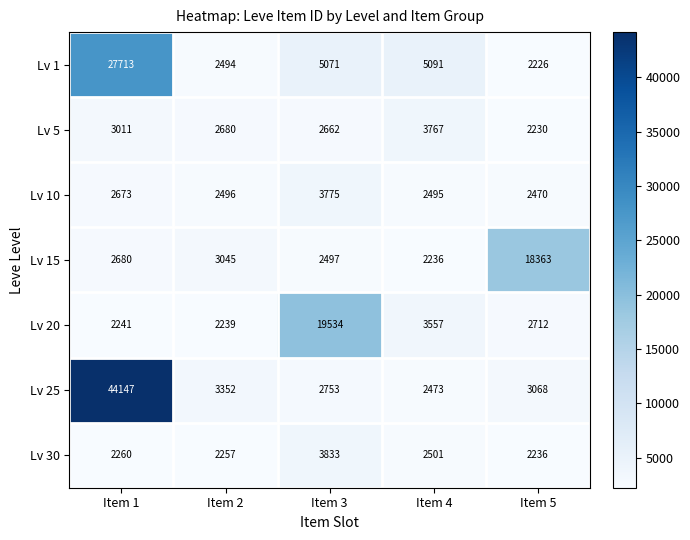

What is the sum of all Lv 5 values?

14350